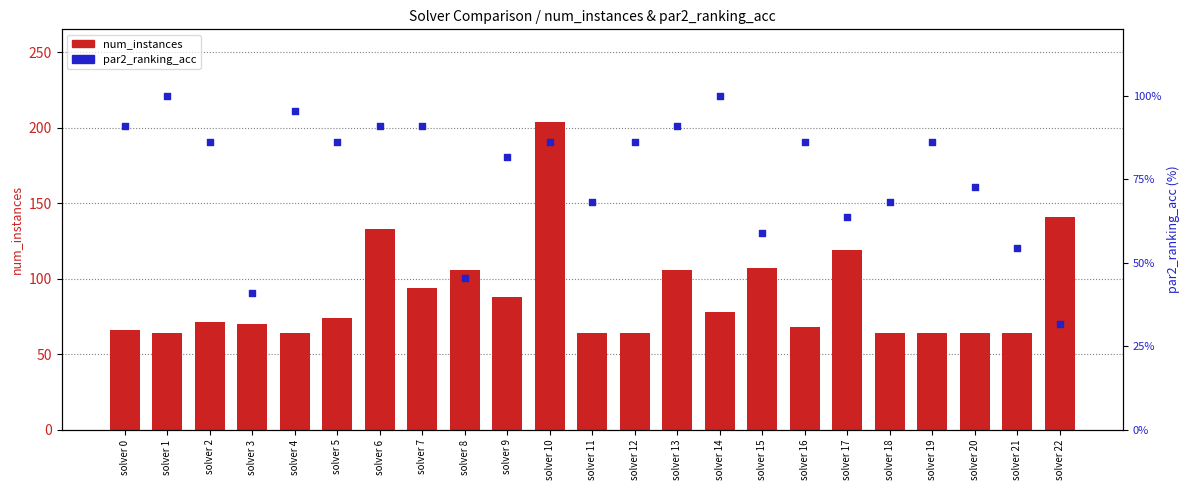

Which series has the largest Y range (max minus min)?

num_instances